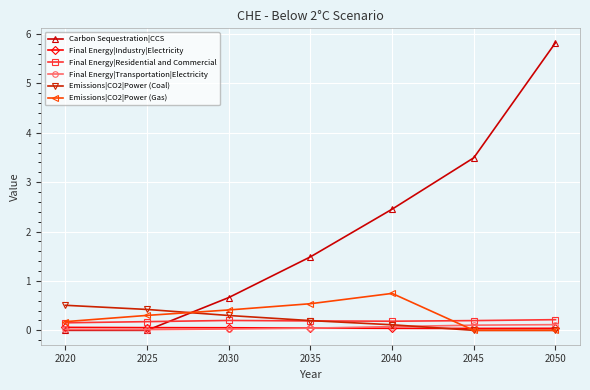

True or false: Final Energy|Residential and Commercial and Final Energy|Industry|Electricity intersect in this chart.

False